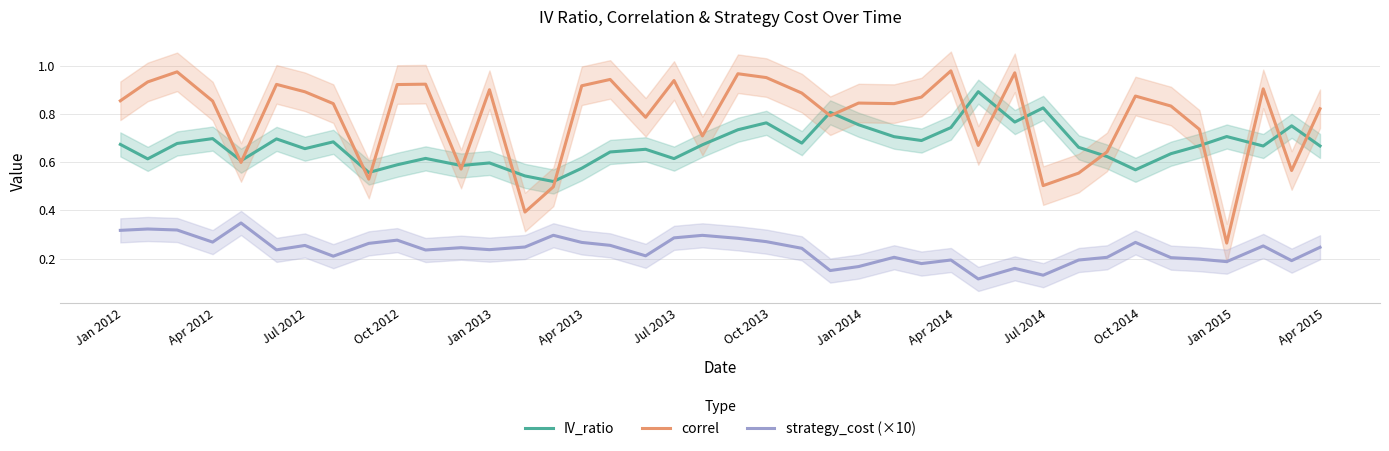

True or false: IV_ratio and strategy_cost (×10) intersect in this chart.

False